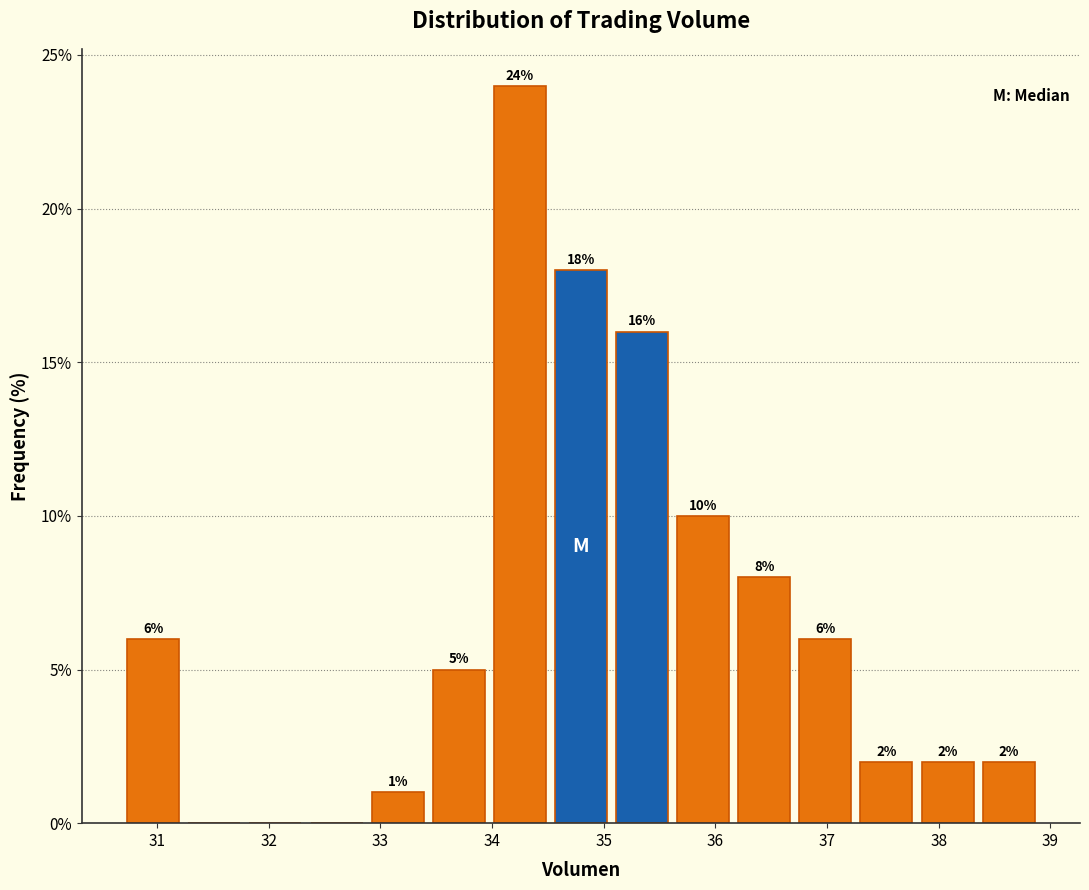

Which range on the x-axis has the tallest bar?

34.0 to 34.5